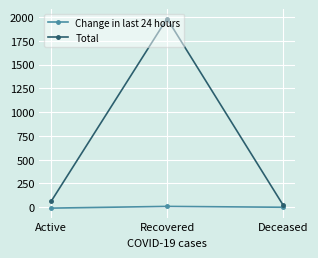

List the series in order of their peak value, lowest first.

Change in last 24 hours, Total